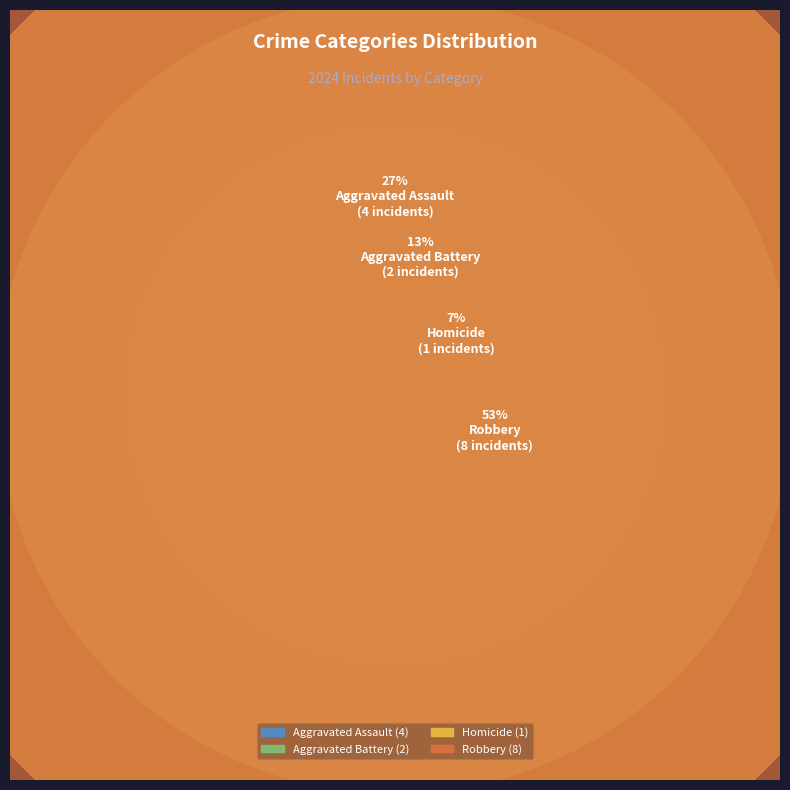

To the nearest percent, what portion does Aggravated Battery represent?

13%